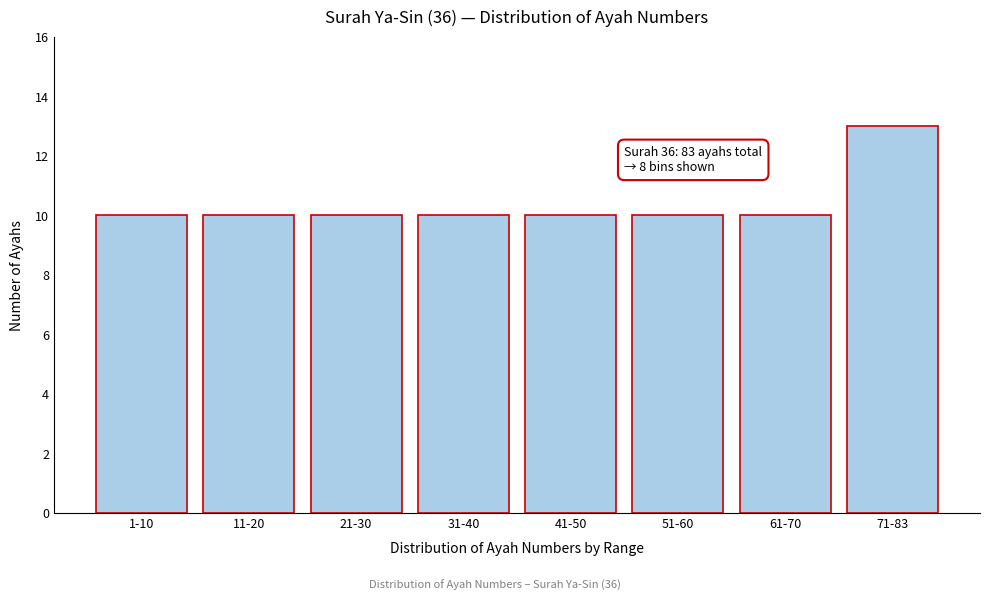

Reading left to right, transcribe all the data shown in this chart.

10	10	10	10	10	10	10	13